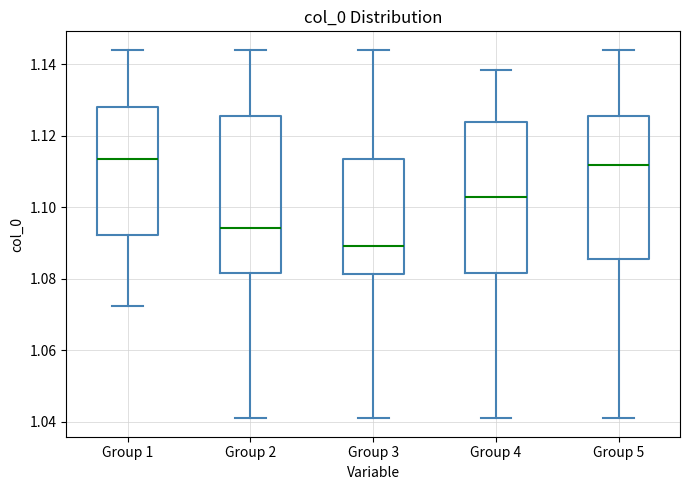

Reading left to right, transcribe this box plot: for each box, give where its median line is, the range the box spans, and where its two whiskers end, as read against the y-axis. The values are not printed on the chart, so give them approximately, as read against the axis.

Group 1: median 1.114, box 1.092 to 1.128, whiskers 1.072 to 1.144
Group 2: median 1.094, box 1.082 to 1.126, whiskers 1.040 to 1.144
Group 3: median 1.090, box 1.082 to 1.114, whiskers 1.040 to 1.144
Group 4: median 1.102, box 1.082 to 1.124, whiskers 1.040 to 1.138
Group 5: median 1.112, box 1.086 to 1.126, whiskers 1.040 to 1.144